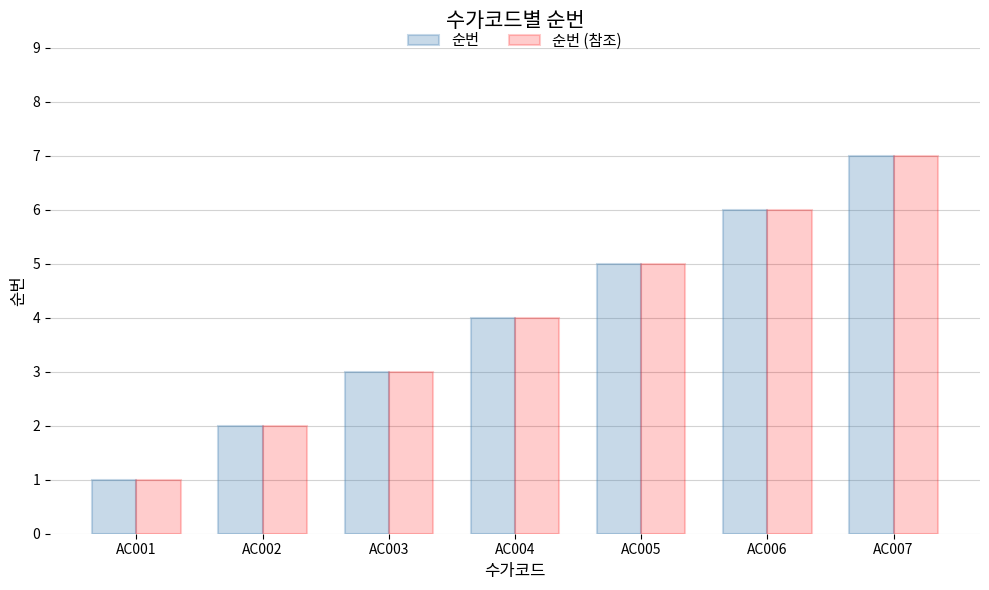

What are all the series names shown in the legend?

순번, 순번 (참조)